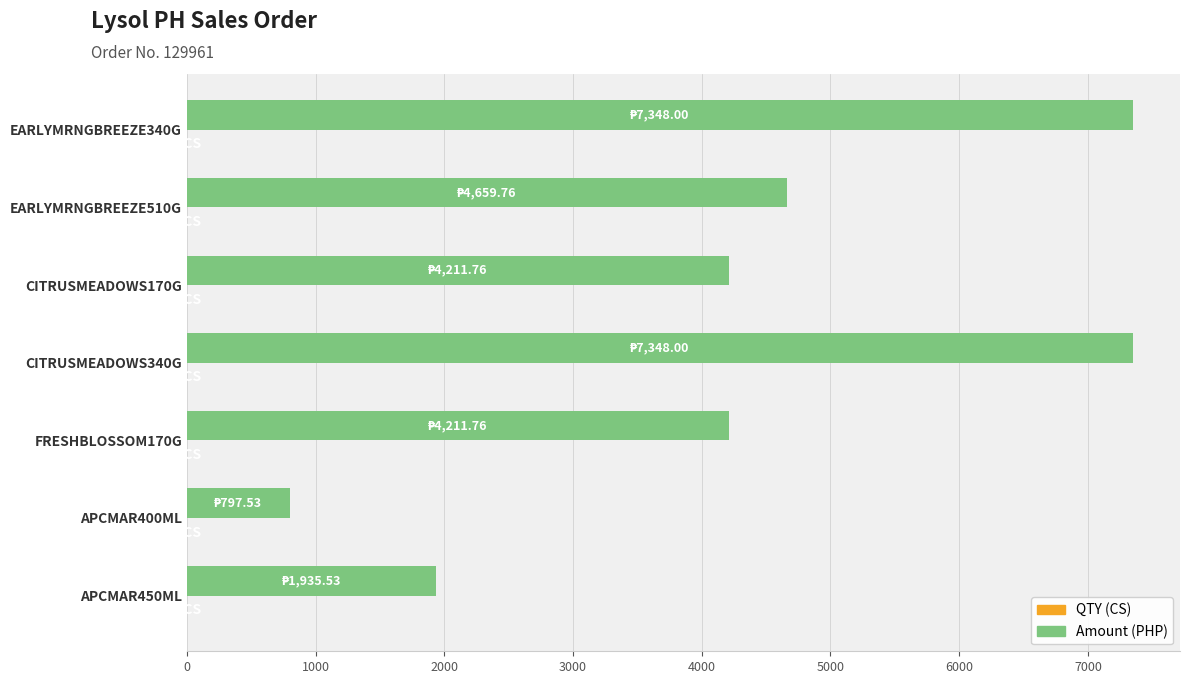

What is the greatest value displayed?

7348.0